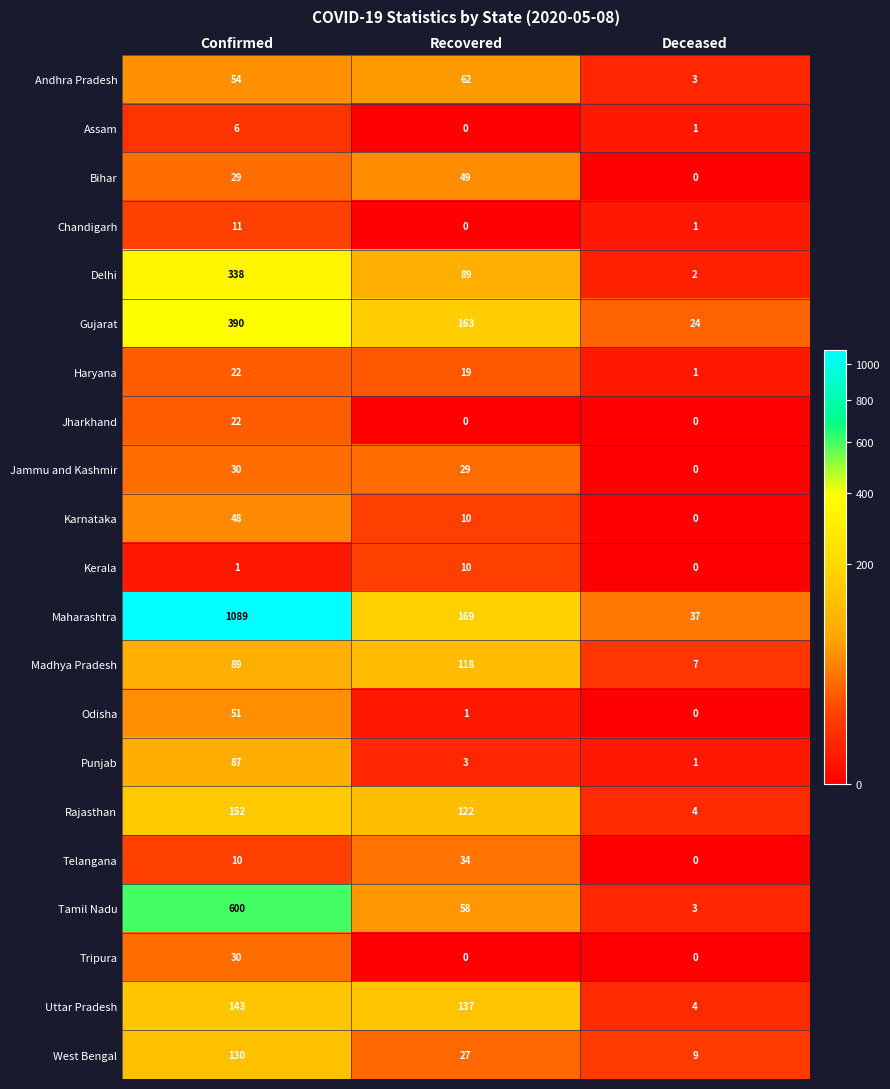

The Jammu and Kashmir series shows 29 at Recovered. True or false?

True